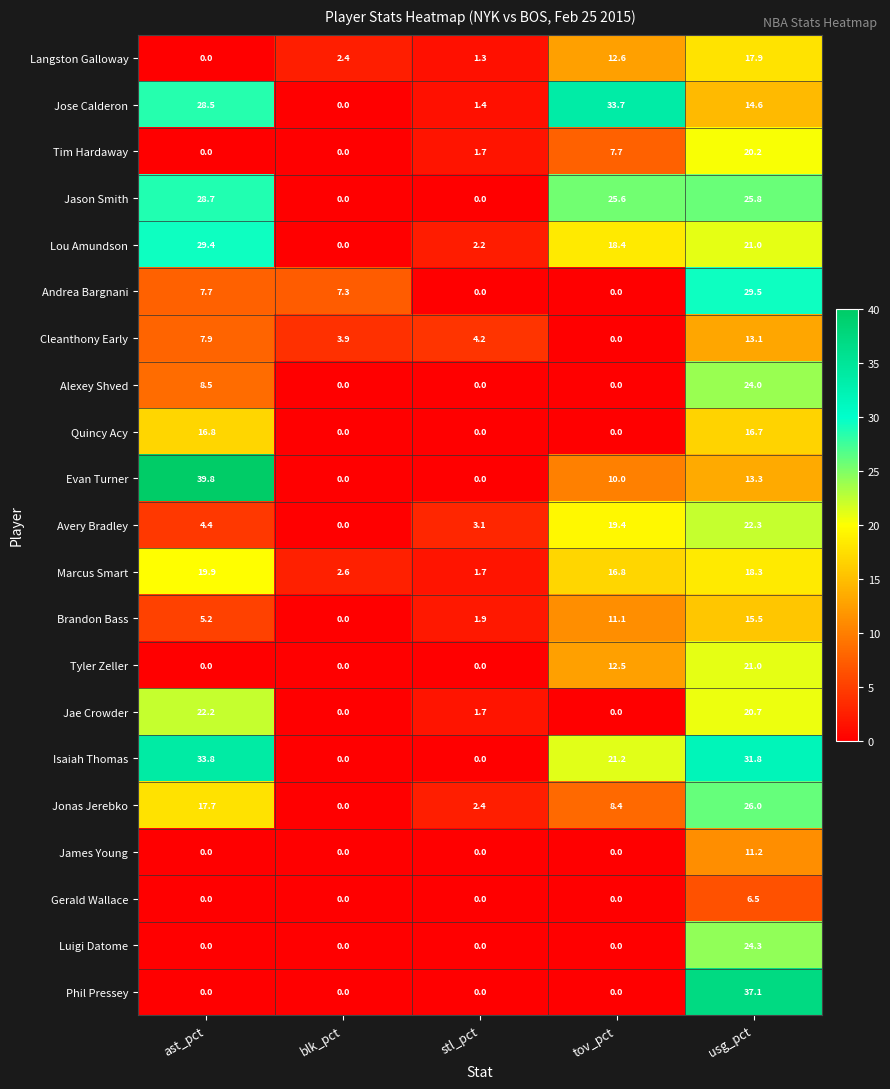

Between blk_pct and usg_pct, which series saw the biggest shift?

Phil Pressey